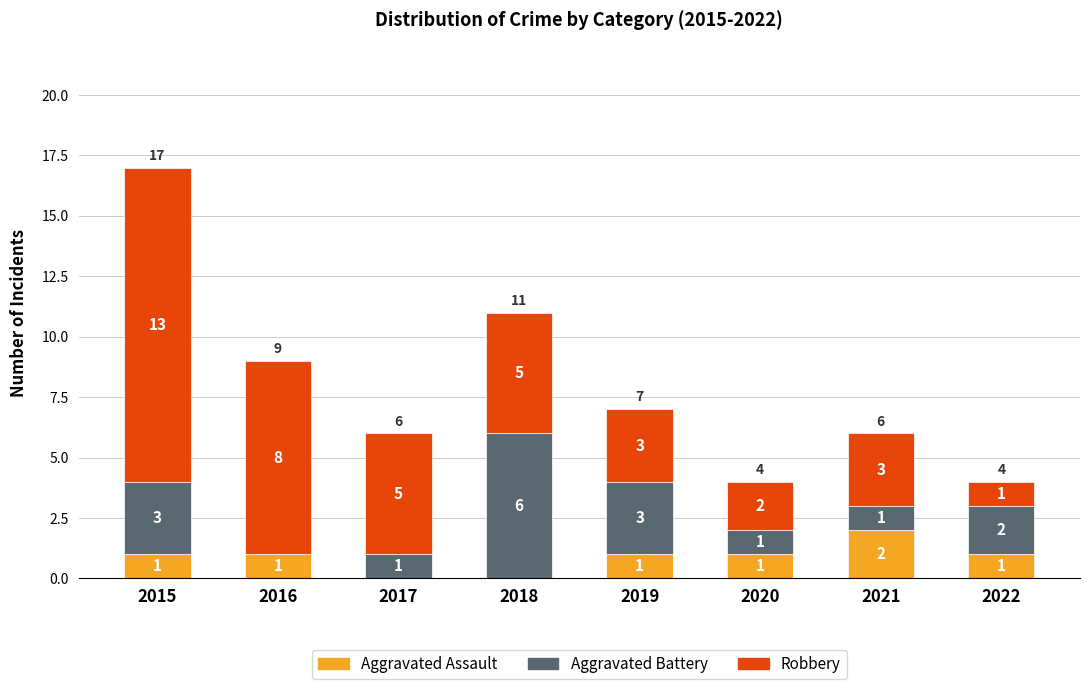

At which category is the sum across all series the highest?

2015